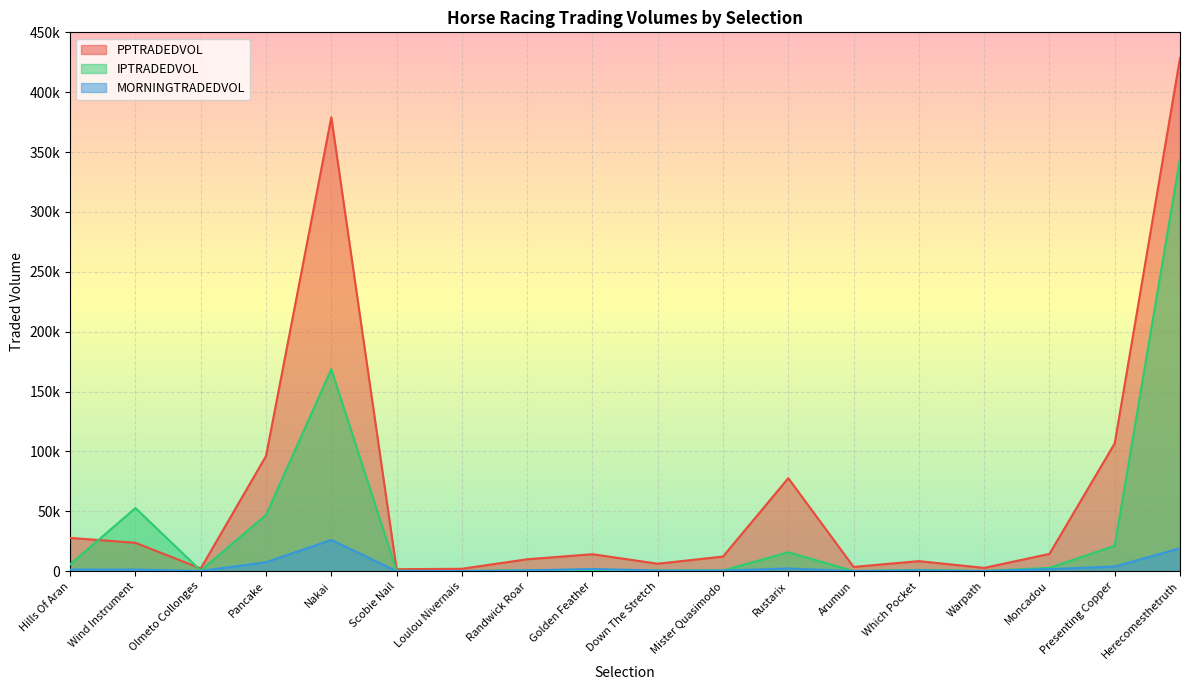

The IPTRADEDVOL series shows 284.1 at Olmeto Collonges. True or false?

False